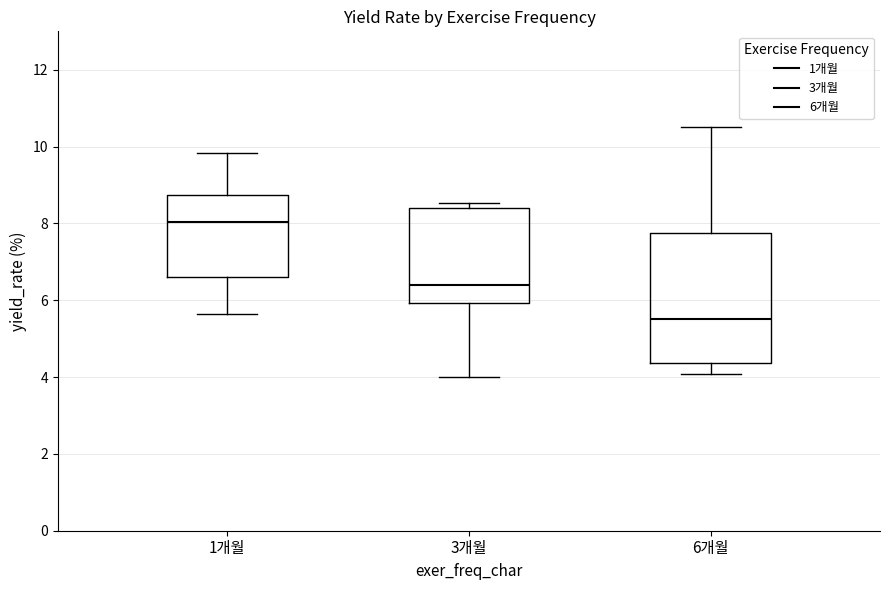

Which box has the lowest median line?

6개월